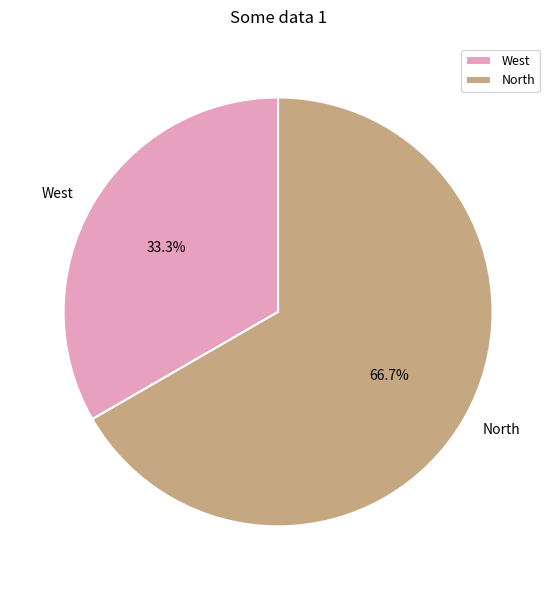

To the nearest percent, what is the combined percentage of West and North?

100%